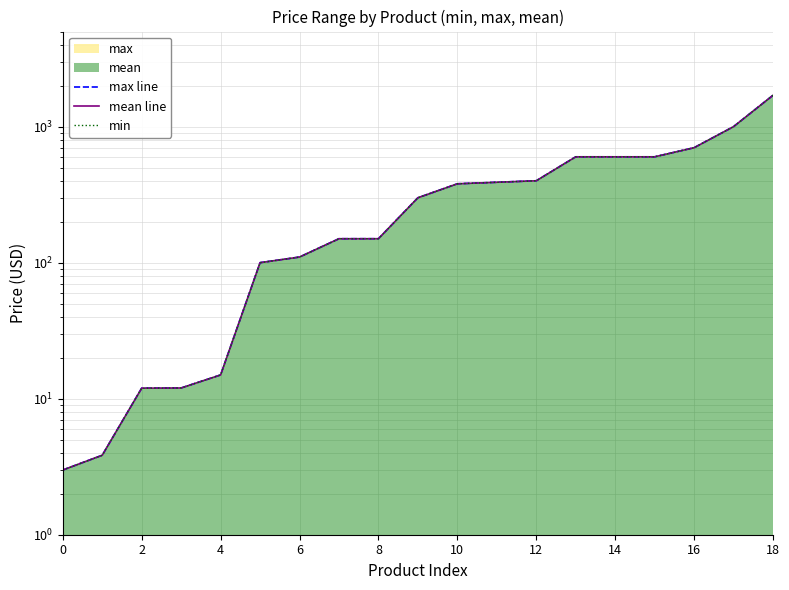

Between 10 and 13, which series saw the biggest shift?

max line